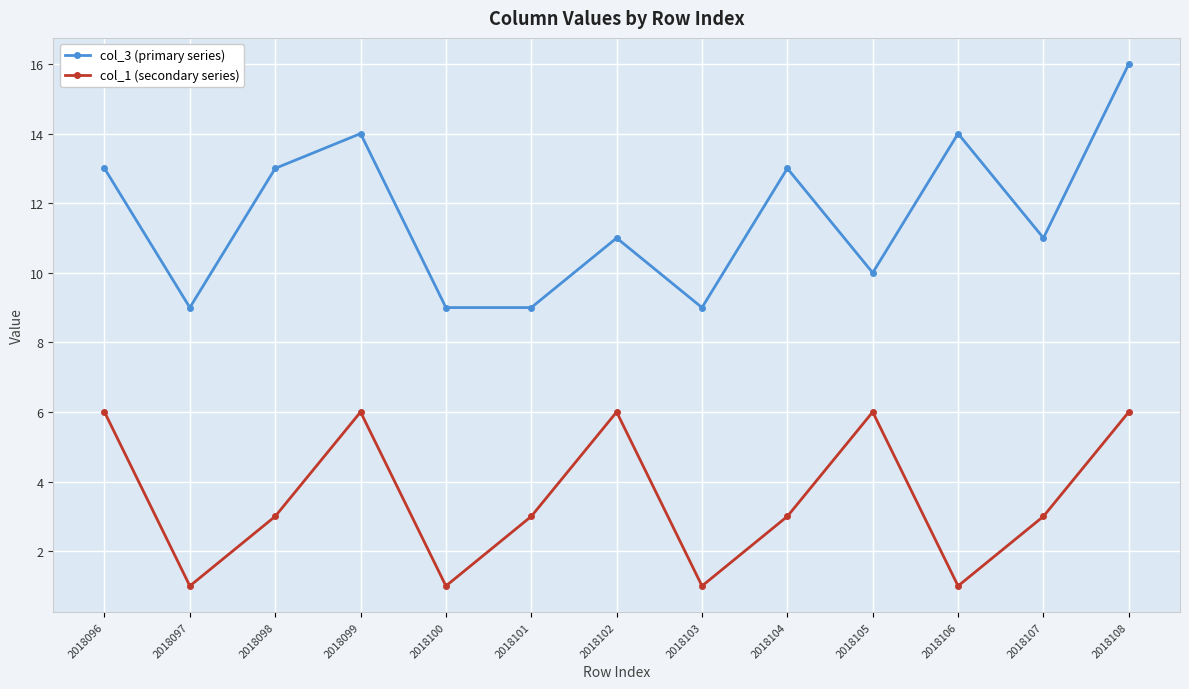

True or false: col_3 (primary series) and col_1 (secondary series) intersect in this chart.

False